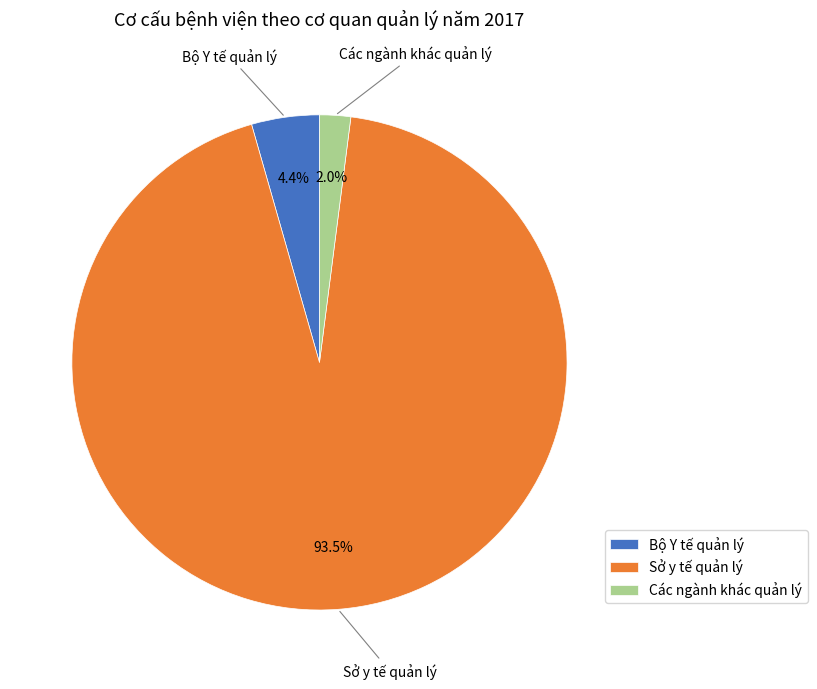

Is it true that Các ngành khác quản lý is 2% of the pie?

True